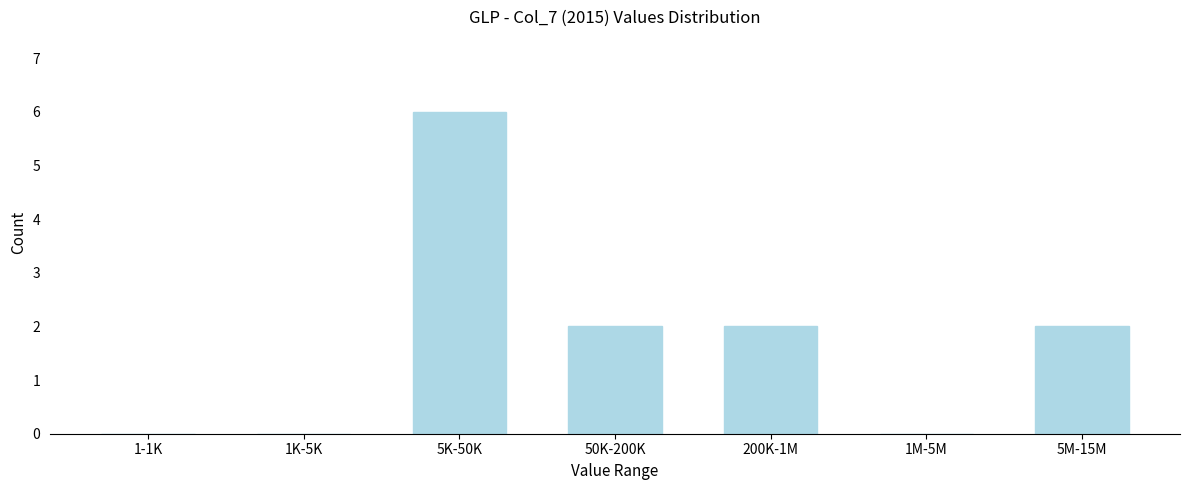

Reading right to left, what are all the values shown in this chart?

5M-15M=2	1M-5M=0	200K-1M=2	50K-200K=2	5K-50K=6	1K-5K=0	1-1K=0